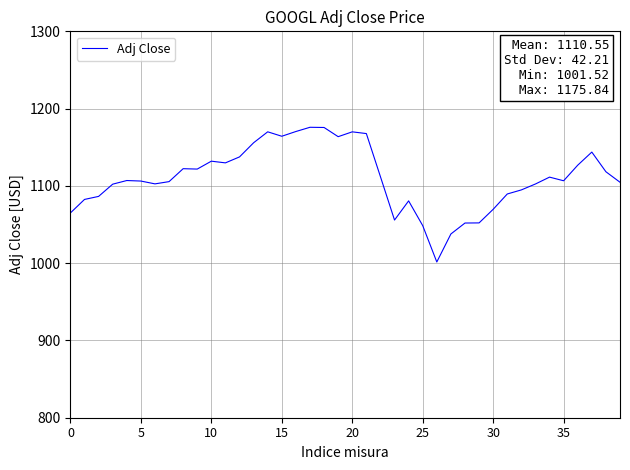

What is the smallest value displayed?

1001.5